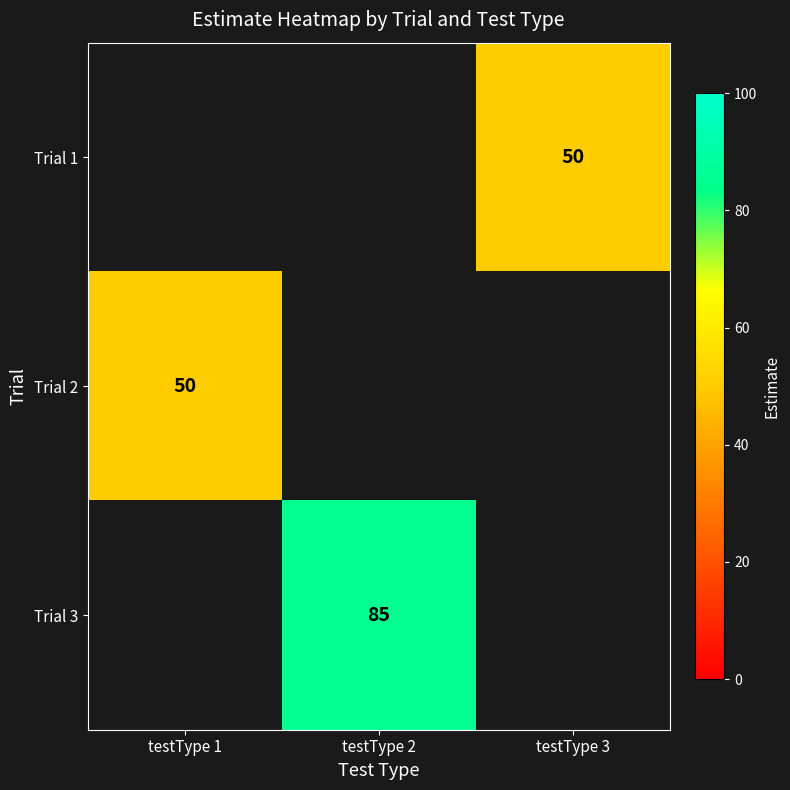

Which category has the highest value across all series?

testType 2